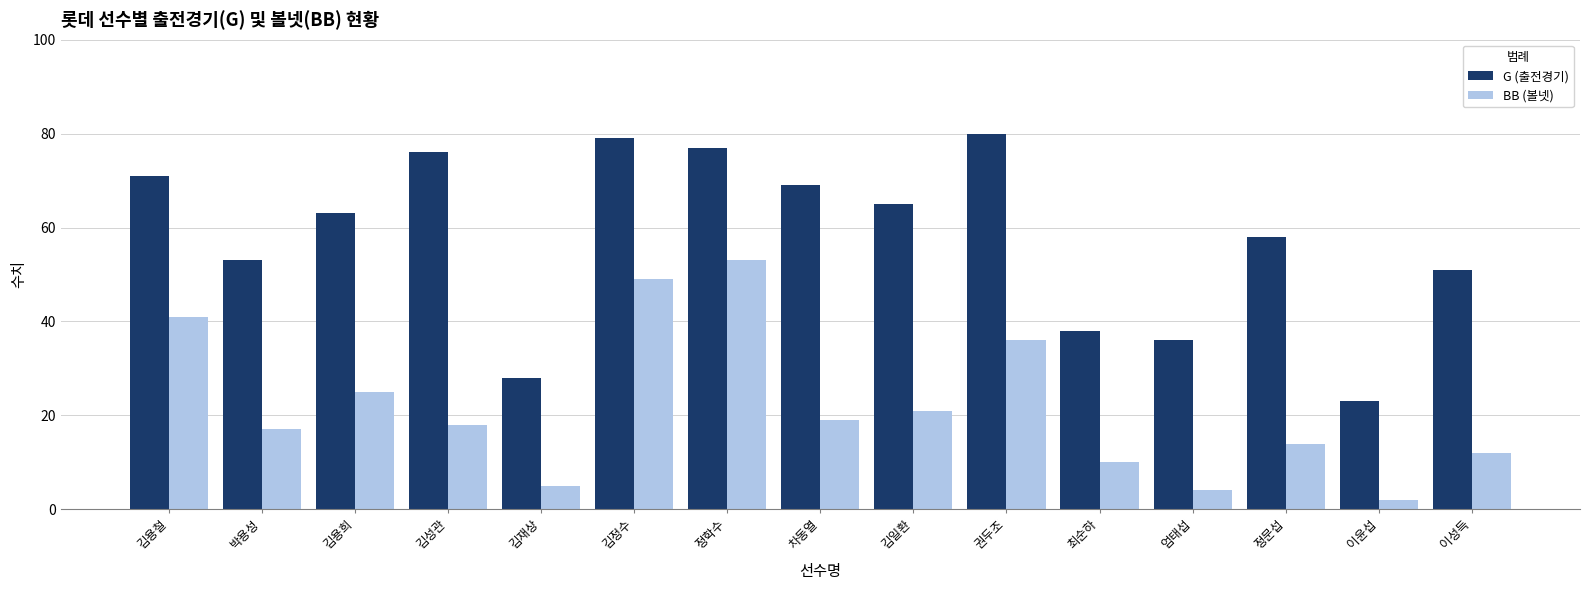

Read the G (출전경기) value at 김성관, to the nearest 5.

75